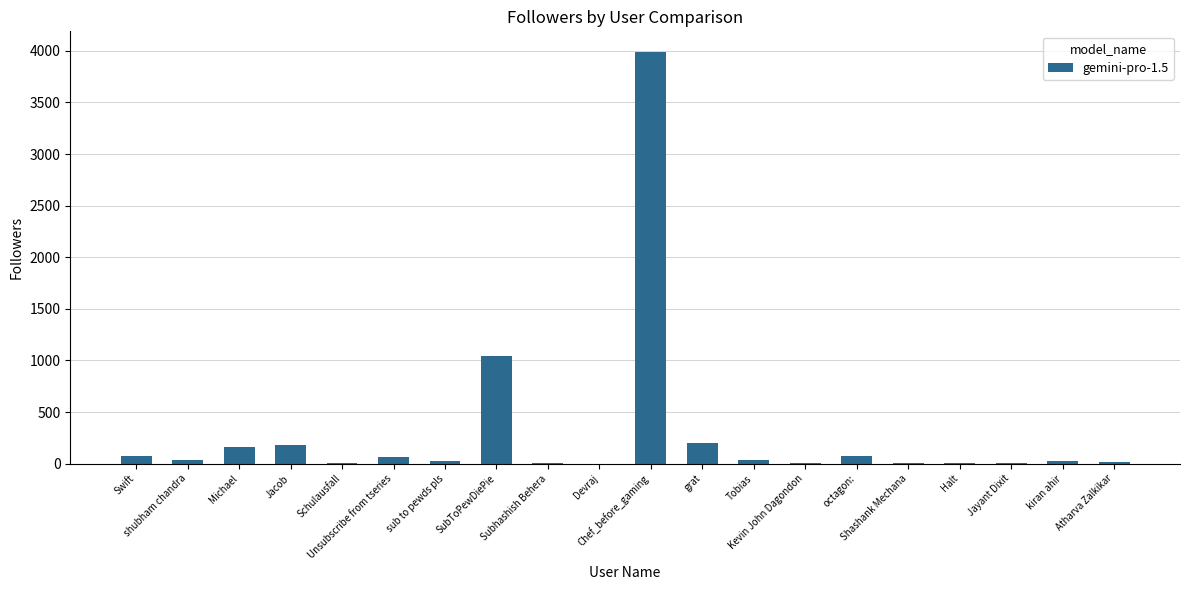

What is the sum of all values?

5963